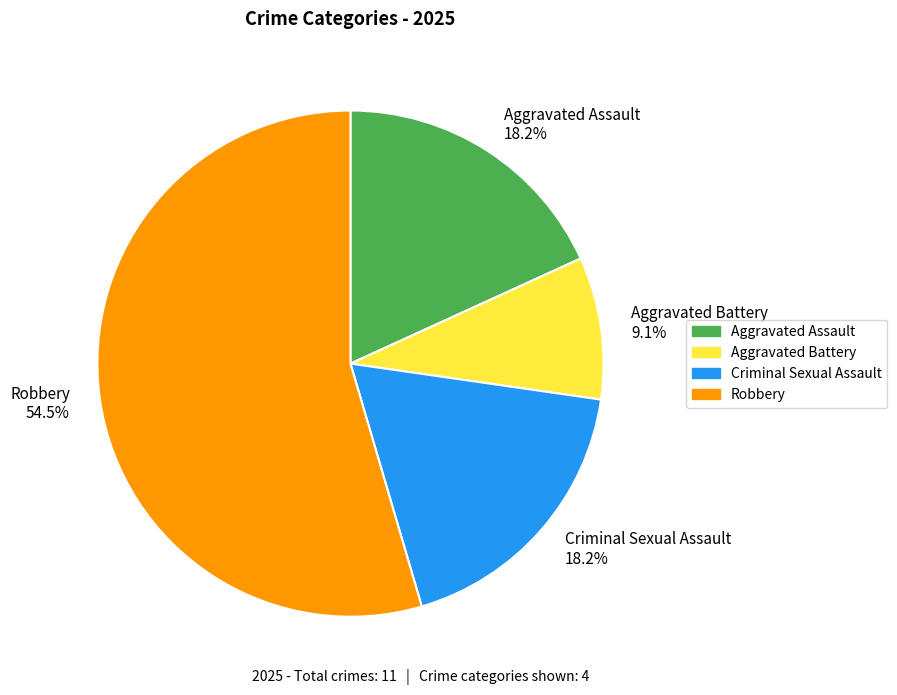

What portion of the pie excludes Criminal Sexual Assault?

81.8%